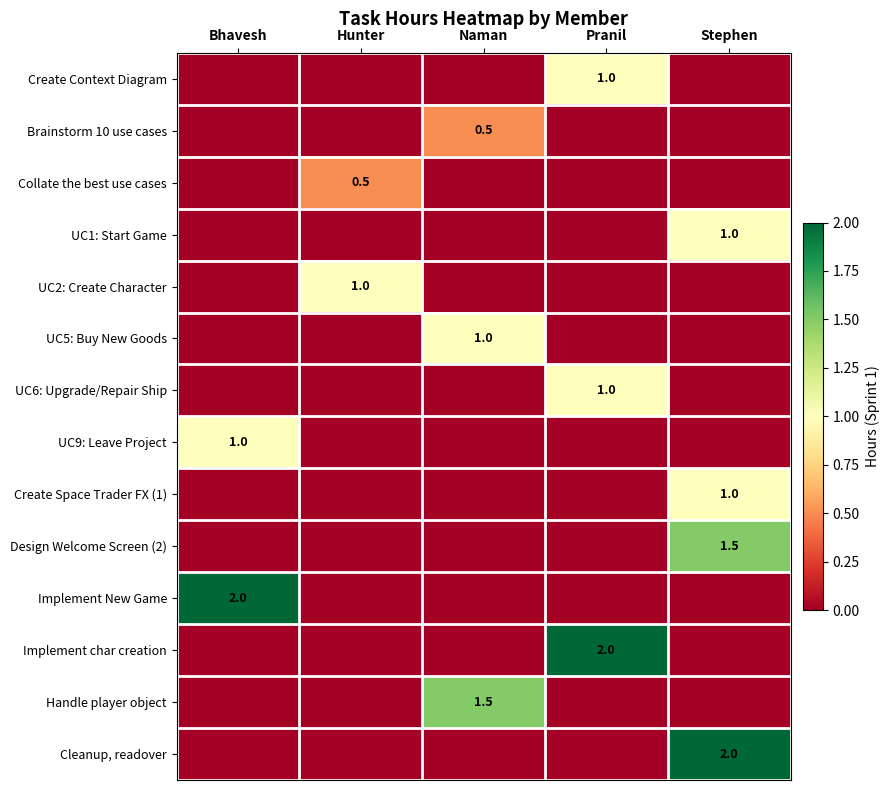

The value of UC5: Buy New Goods at Naman is 1.0. True or false?

True